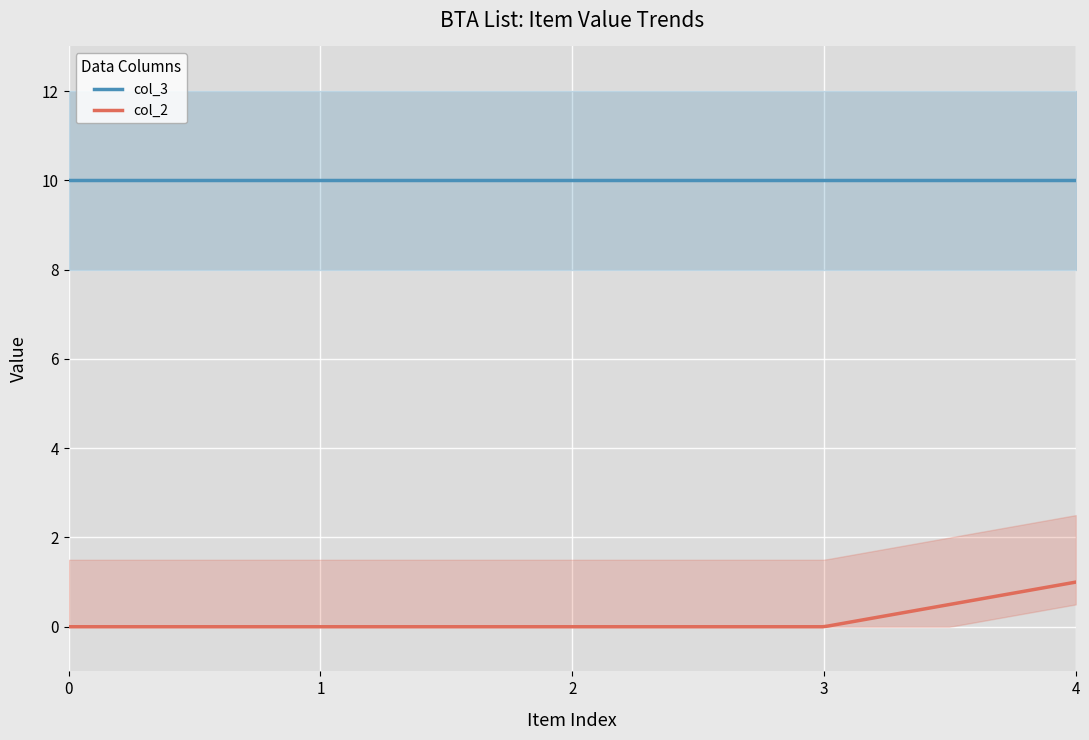

Which series has the largest total across all categories?

col_3